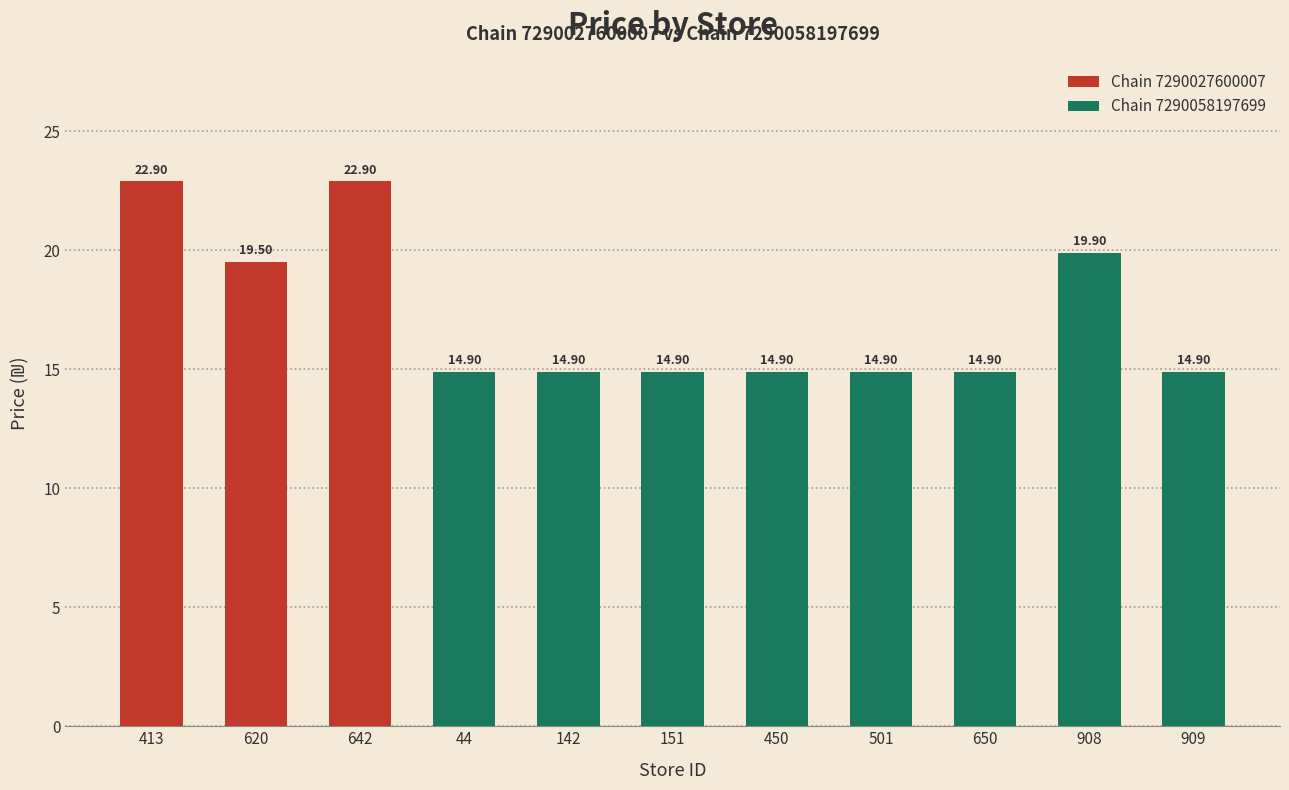

Reading left to right, what are all the values shown in this chart?

413=22.9	620=19.5	642=22.9	44=14.9	142=14.9	151=14.9	450=14.9	501=14.9	650=14.9	908=19.9	909=14.9